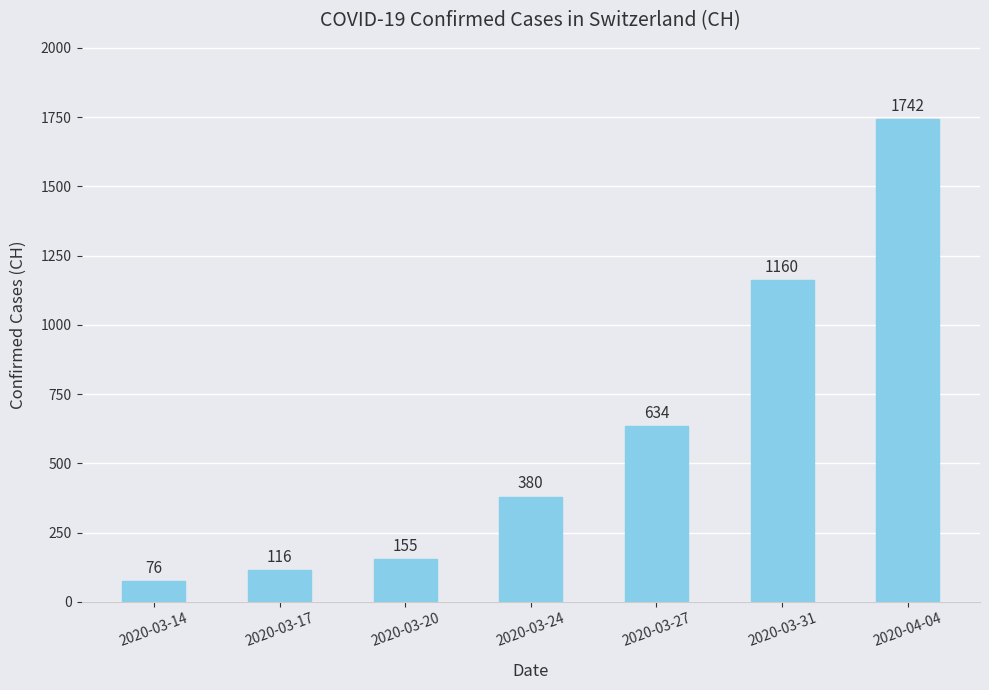

The chart shows a value of 380 at 2020-03-24. True or false?

True